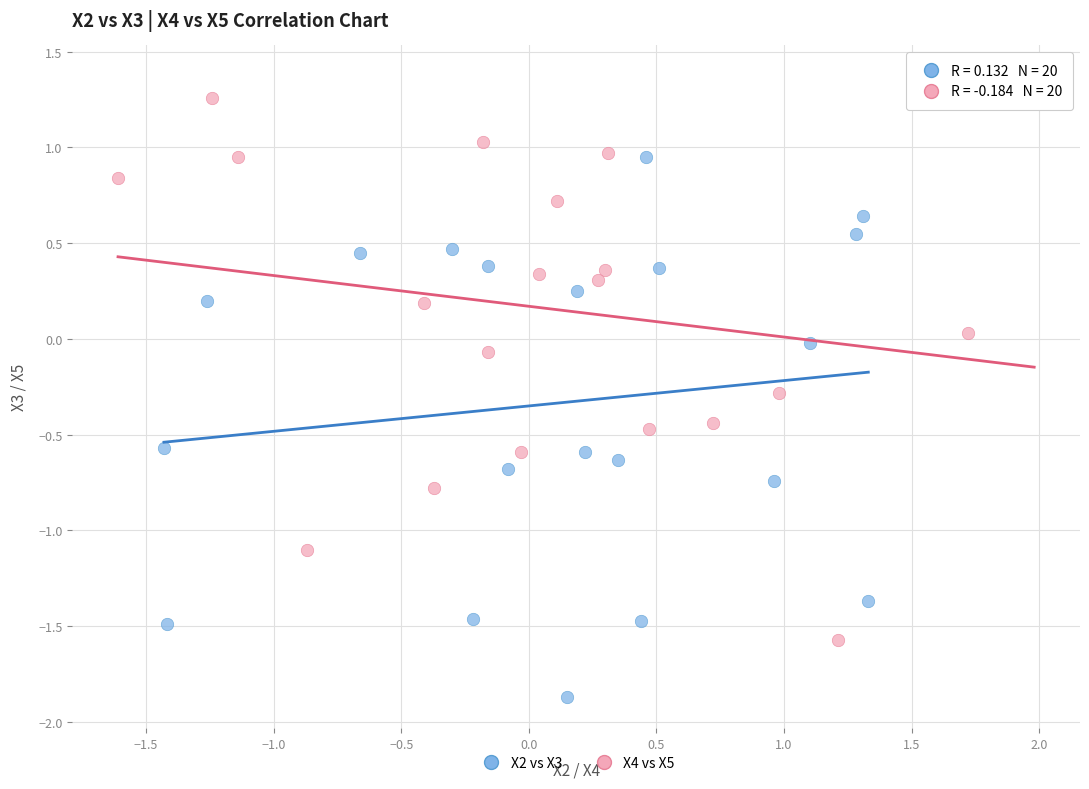

Which series contains the highest Y value?

X4 vs X5